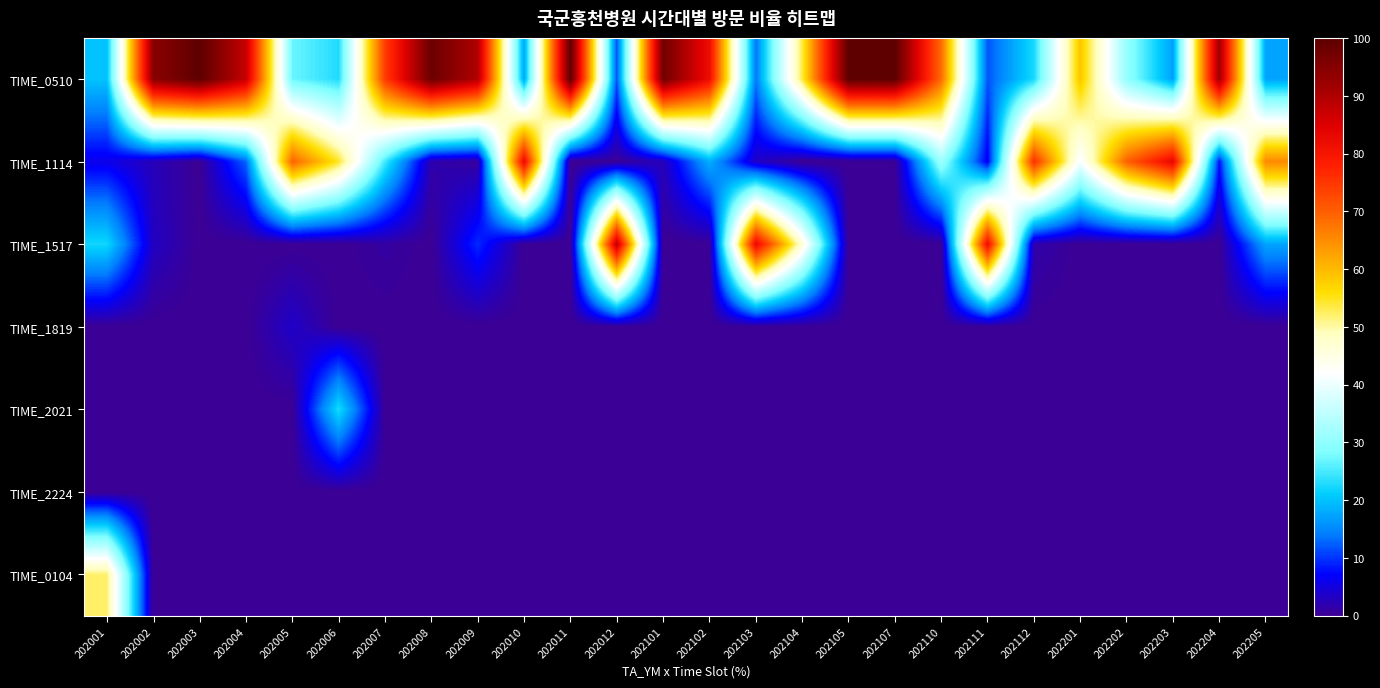

Between 202011 and 202107, which series saw the biggest shift?

TIME_0510